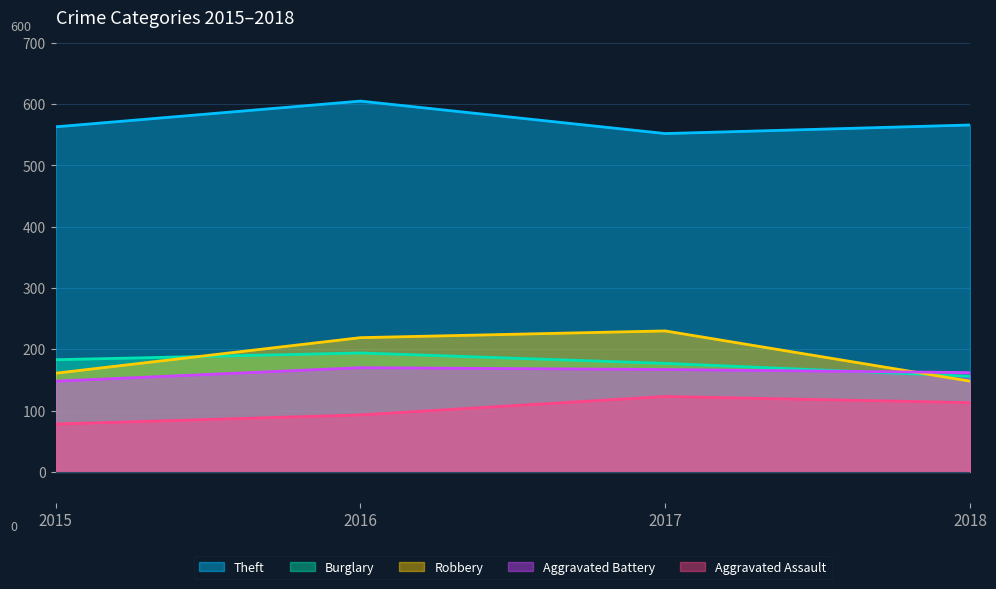

What is the difference between the highest and lowest values at 2015?

485